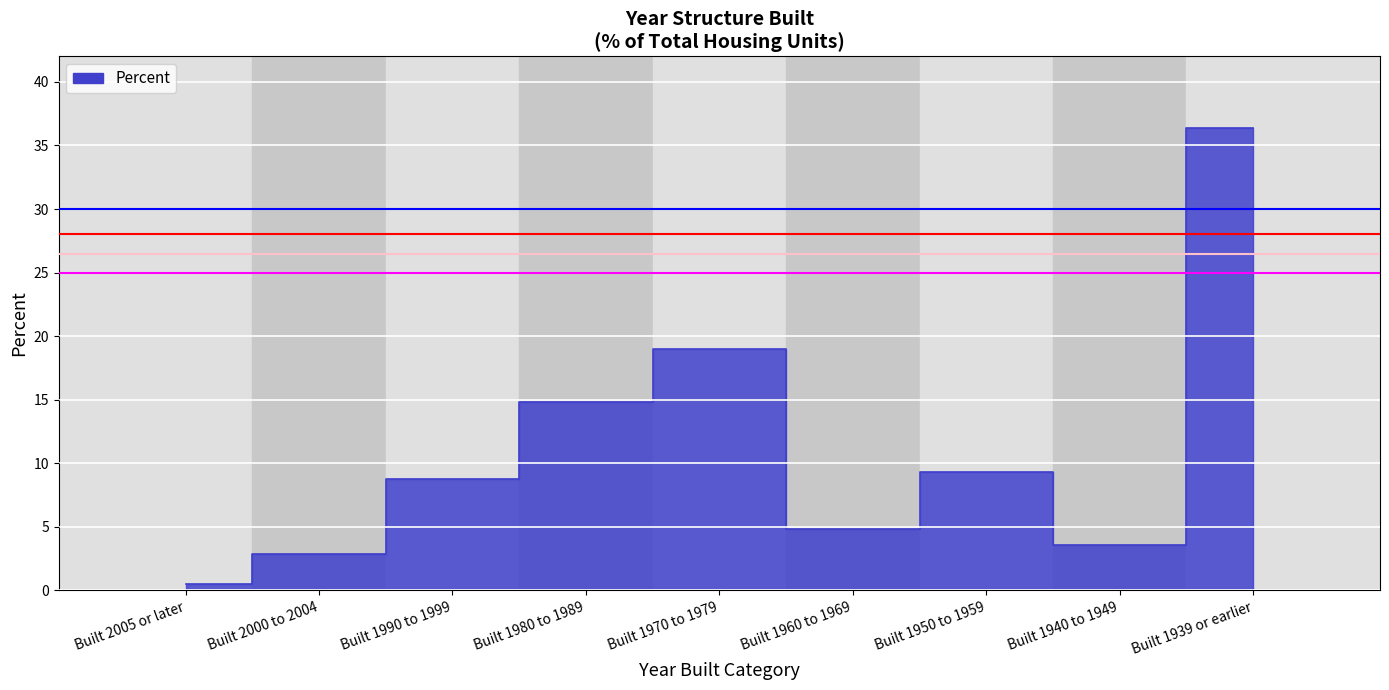

What is the sum of the values at Built 1940 to 1949 and Built 1990 to 1999?

12.4